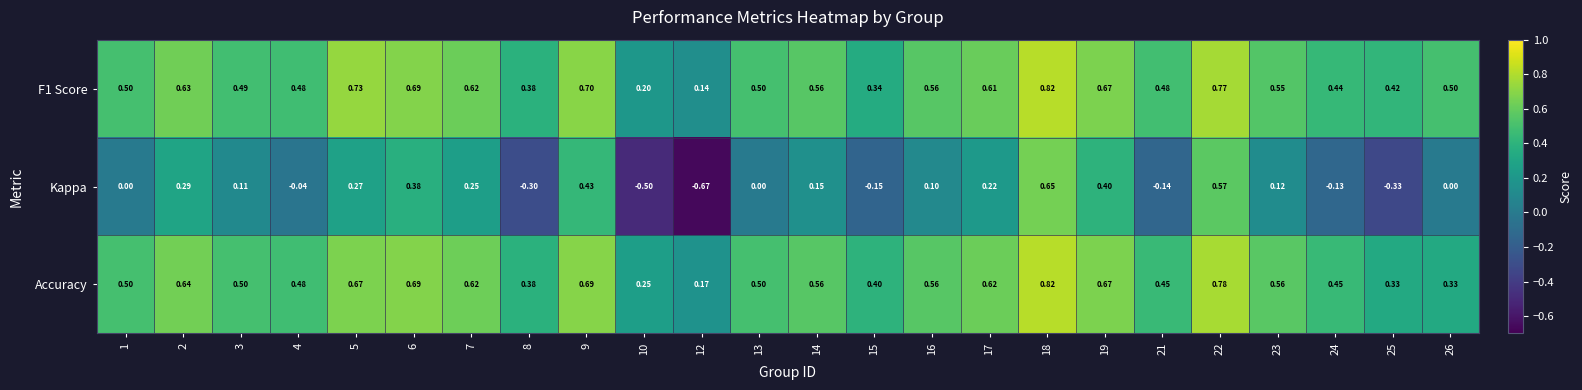

Is the value of Accuracy at 14 greater than the value of Kappa at 16?

Yes